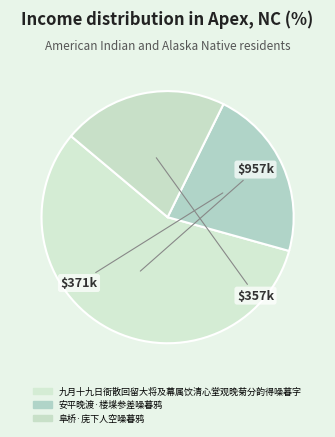

To the nearest percent, what portion does 安平晚渡·楼堞参差噪暮鸦 represent?

22%